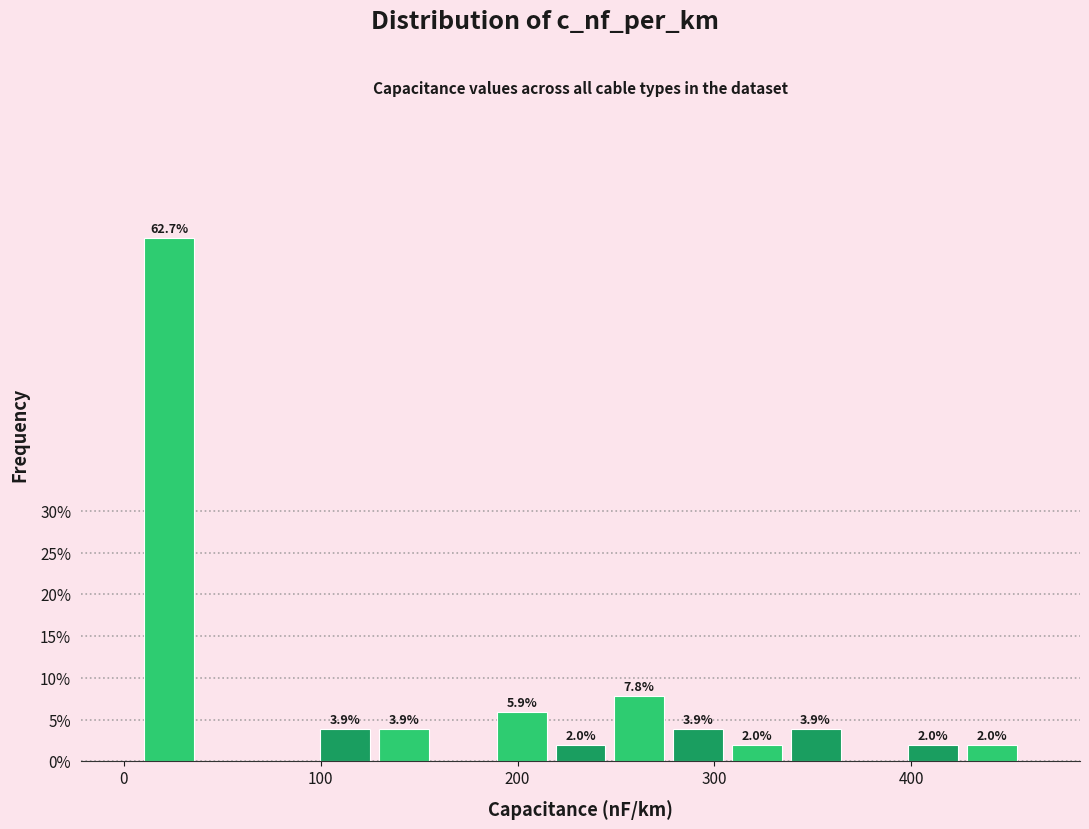

Read against the x-axis, roughly where is the centre of the tallest bar?

20